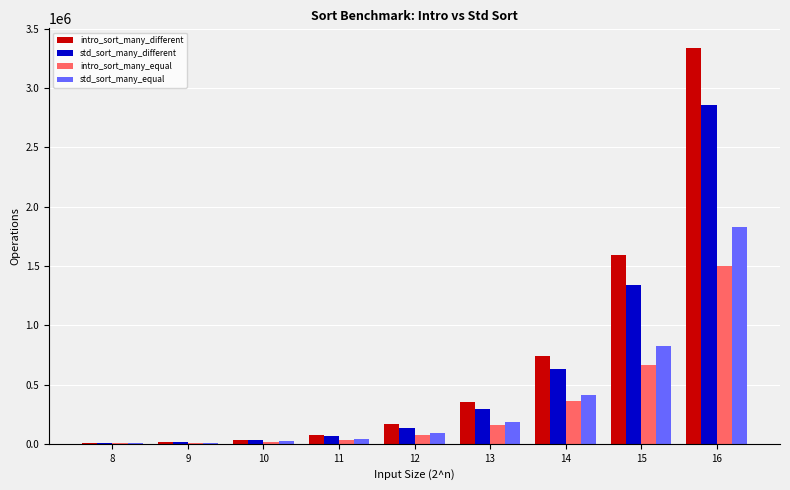

Which category has the highest value across all series?

16